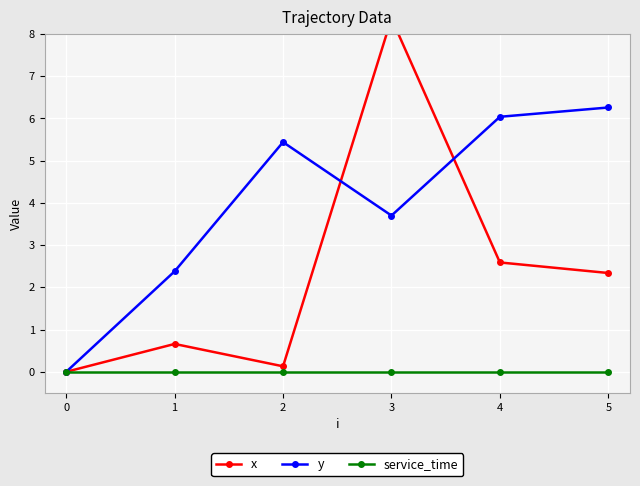

At how many categories does at least one series exceed 4?

4